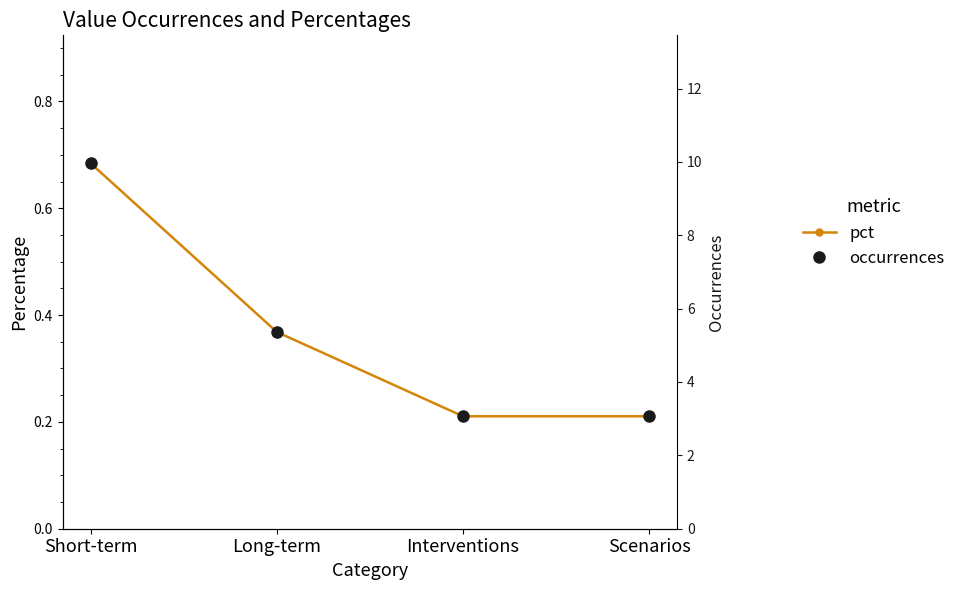

What is the smallest value displayed?

0.2